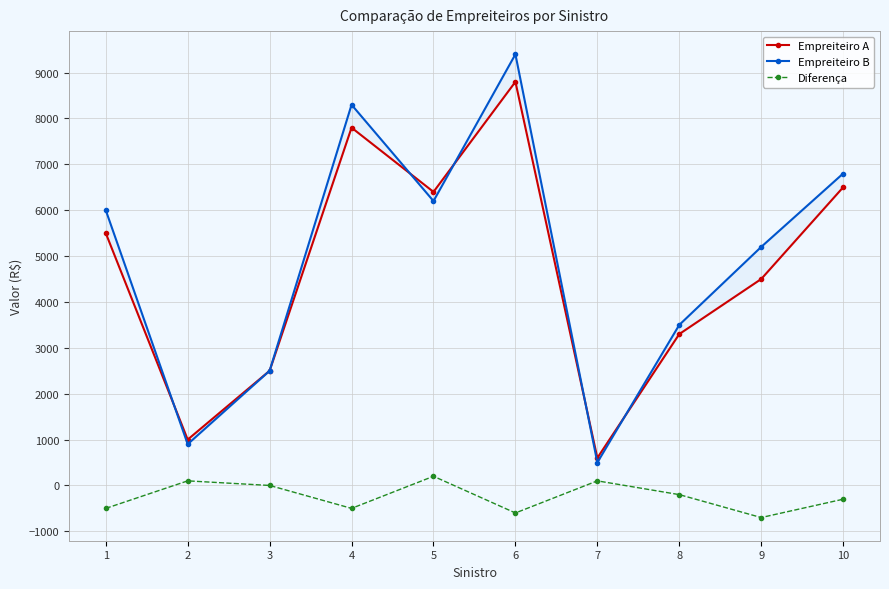

At which label is Empreiteiro B closest to 4950?

9